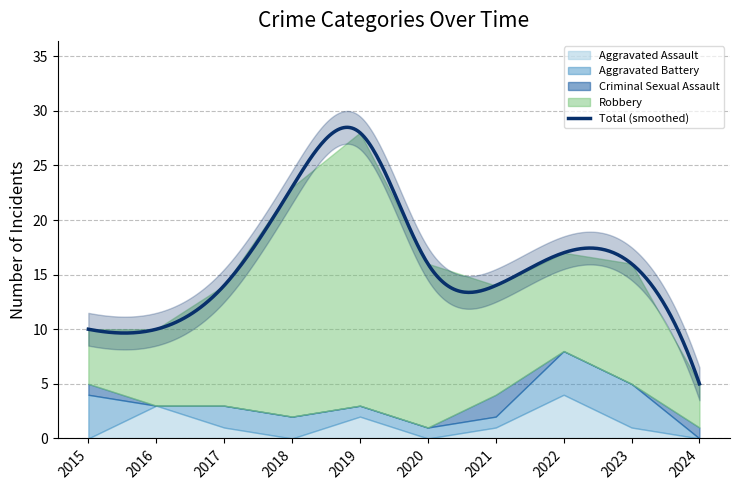

Reading left to right, list all the values displayed in this chart.

Aggravated Assault: 2015=0	2016=3	2017=1	2018=0	2019=2	2020=0	2021=1	2022=4	2023=1	2024=0
Aggravated Battery: 2015=4	2016=0	2017=2	2018=2	2019=1	2020=1	2021=1	2022=4	2023=4	2024=0
Criminal Sexual Assault: 2015=1	2016=0	2017=0	2018=0	2019=0	2020=0	2021=2	2022=0	2023=0	2024=1
Robbery: 2015=5	2016=7	2017=11	2018=21	2019=25	2020=15	2021=10	2022=9	2023=11	2024=4
Total: 2015=10	2016=10	2017=14	2018=23	2019=28	2020=16	2021=14	2022=17	2023=16	2024=5